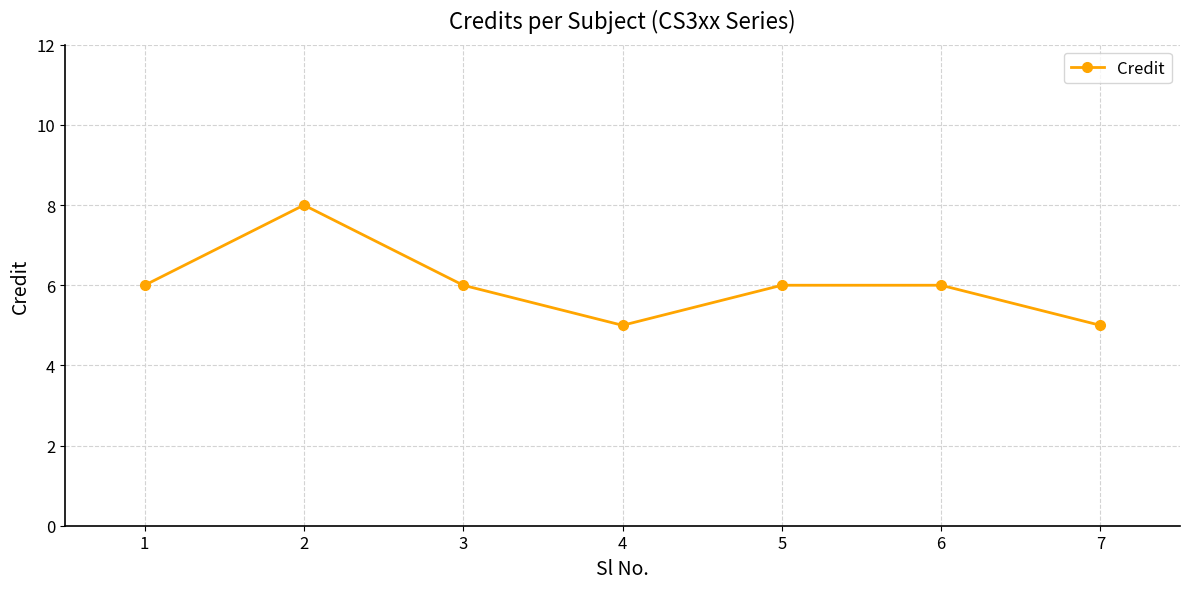

What is the sum of all values?

42